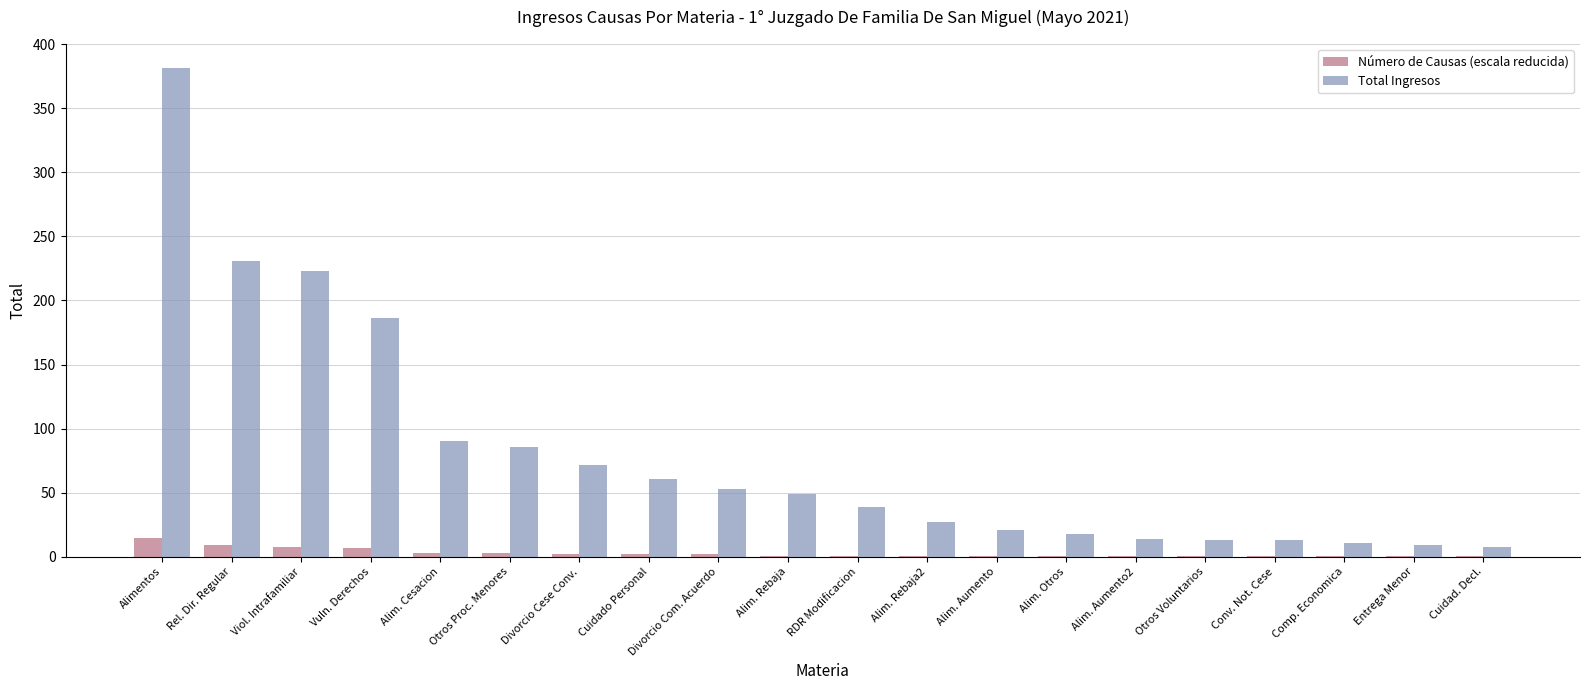

Where is Total Ingresos nearest to the value 194?

Vuln. Derechos